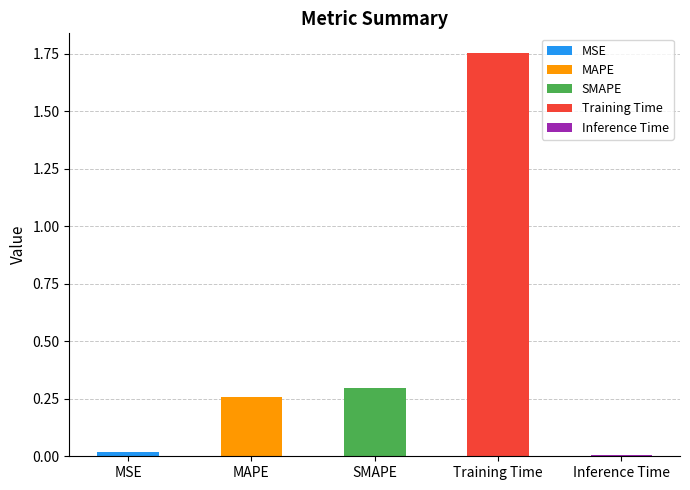

Rank the categories by value from lowest to highest.

Inference Time, MSE, MAPE, SMAPE, Training Time